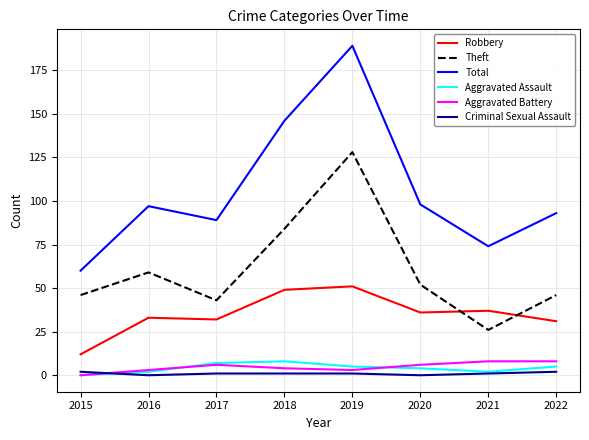

What is the average value of the Aggravated Battery series?

5